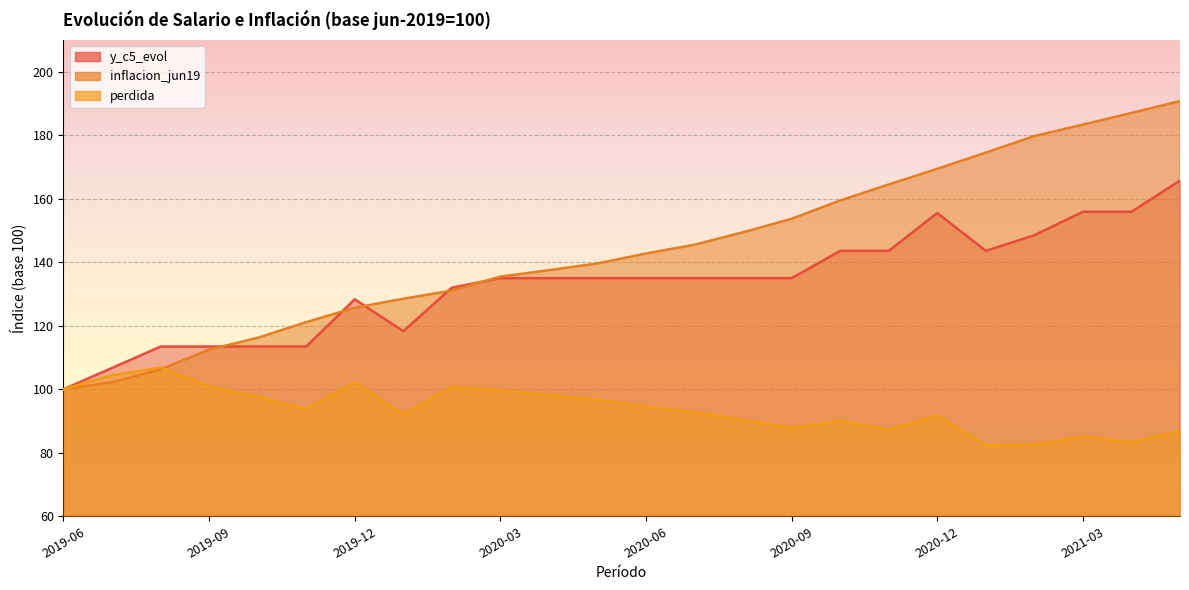

Reading right to left, list all the values displayed in this chart.

y_c5_evol: 2021-05=165.8	2021-04=155.9	2021-03=155.9	2021-02=148.5	2021-01=143.6	2020-12=155.5	2020-11=143.6	2020-10=143.6	2020-09=135.0	2020-08=135.0	2020-07=135.0	2020-06=135.0	2020-05=135.0	2020-04=135.0	2020-03=135.0	2020-02=132.0	2020-01=118.3	2019-12=128.3	2019-11=113.5	2019-10=113.5	2019-09=113.5	2019-08=113.5	2019-07=106.7	2019-06=100.0
inflacion_jun19: 2021-05=190.8	2021-04=187.0	2021-03=183.4	2021-02=179.8	2021-01=174.5	2020-12=169.4	2020-11=164.5	2020-10=159.5	2020-09=153.7	2020-08=149.4	2020-07=145.5	2020-06=142.8	2020-05=139.6	2020-04=137.5	2020-03=135.5	2020-02=131.1	2020-01=128.5	2019-12=125.7	2019-11=121.1	2019-10=116.2	2019-09=112.5	2019-08=106.2	2019-07=102.2	2019-06=100.0
perdida: 2021-05=86.9	2021-04=83.4	2021-03=85.0	2021-02=82.6	2021-01=82.3	2020-12=91.8	2020-11=87.3	2020-10=90.0	2020-09=87.8	2020-08=90.3	2020-07=92.8	2020-06=94.6	2020-05=96.7	2020-04=98.2	2020-03=99.6	2020-02=100.7	2020-01=92.0	2019-12=102.1	2019-11=93.7	2019-10=97.6	2019-09=100.9	2019-08=106.8	2019-07=104.4	2019-06=100.0